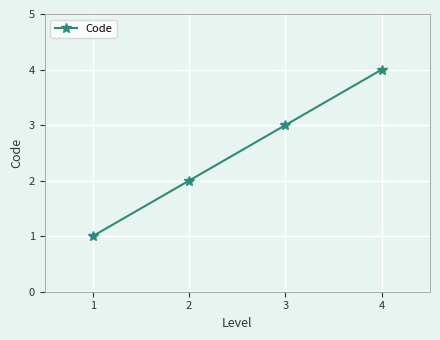

How many lines are shown in the chart?

1